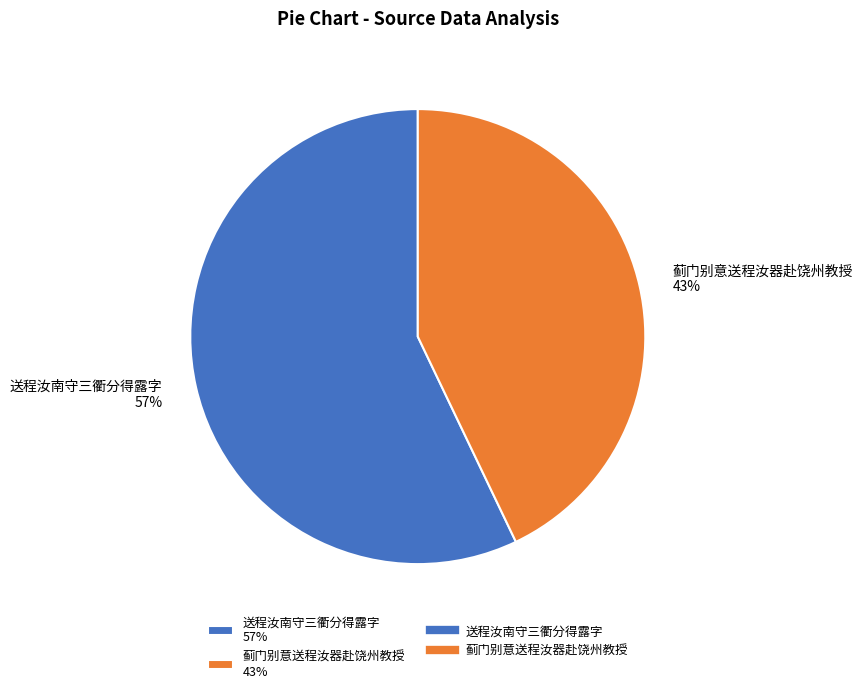

Which slice represents more than half of the pie?

送程汝南守三衢分得露字